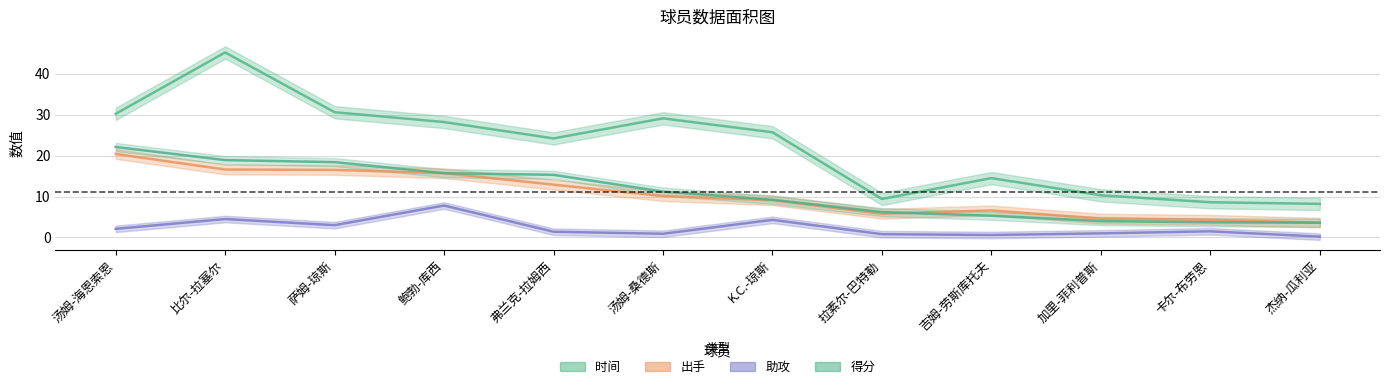

Rank the series at 汤姆-海恩索恩 from lowest to highest value.

助攻, 出手, 得分, 时间